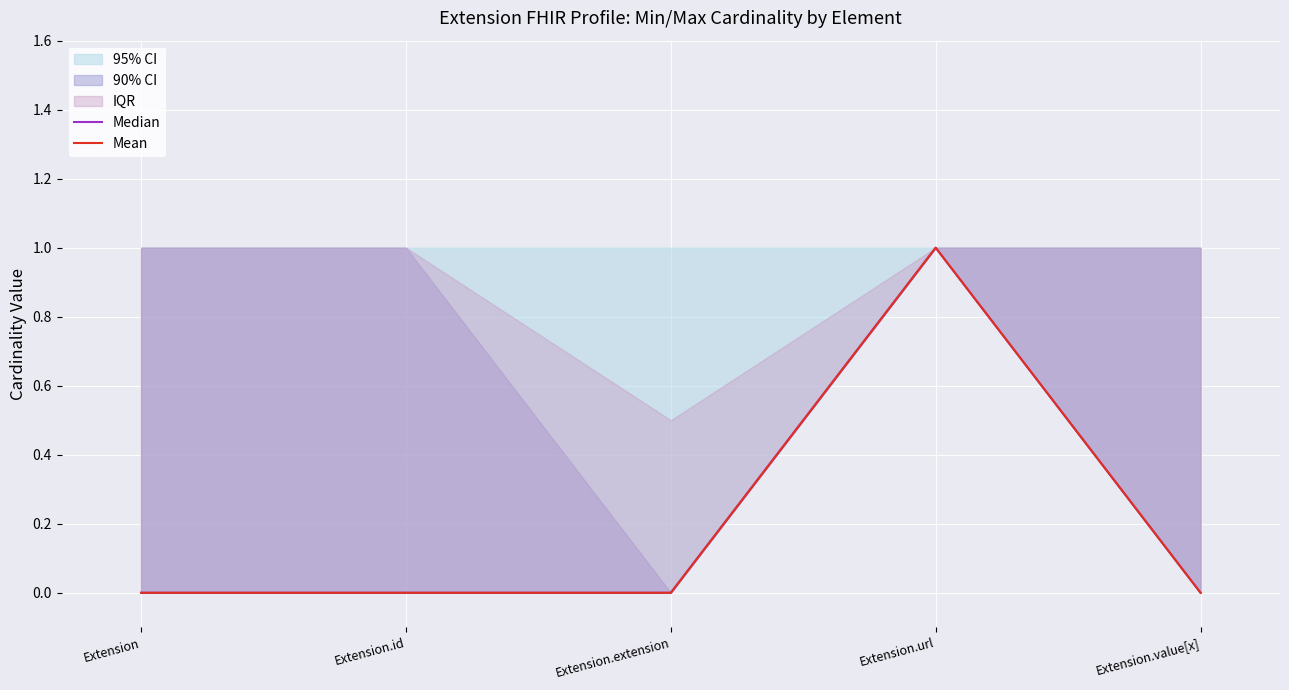

Reading right to left, extract all data points from this chart.

Median: 0	1	0	0	0
Mean: 0	1	0	0	0